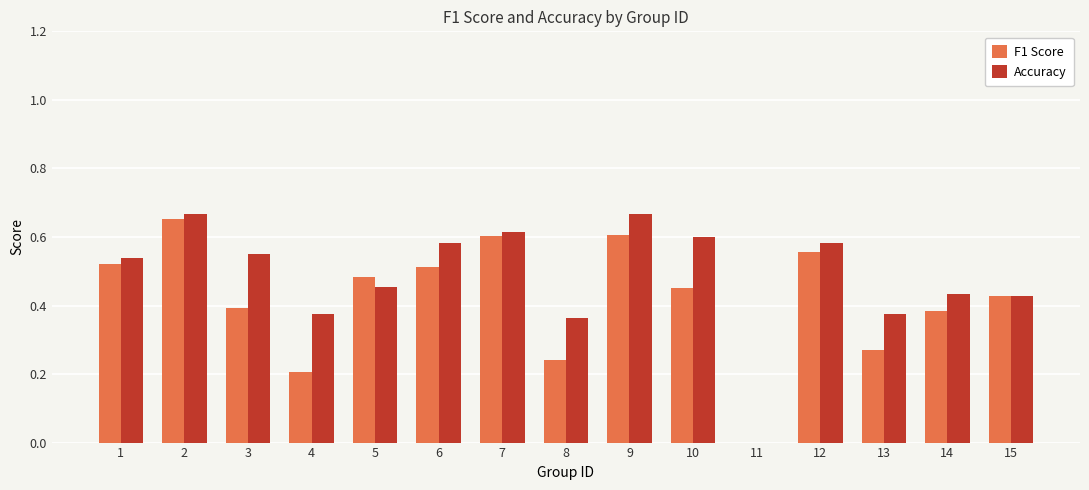

Is the value of Accuracy at 6 greater than the value of F1 Score at 15?

Yes